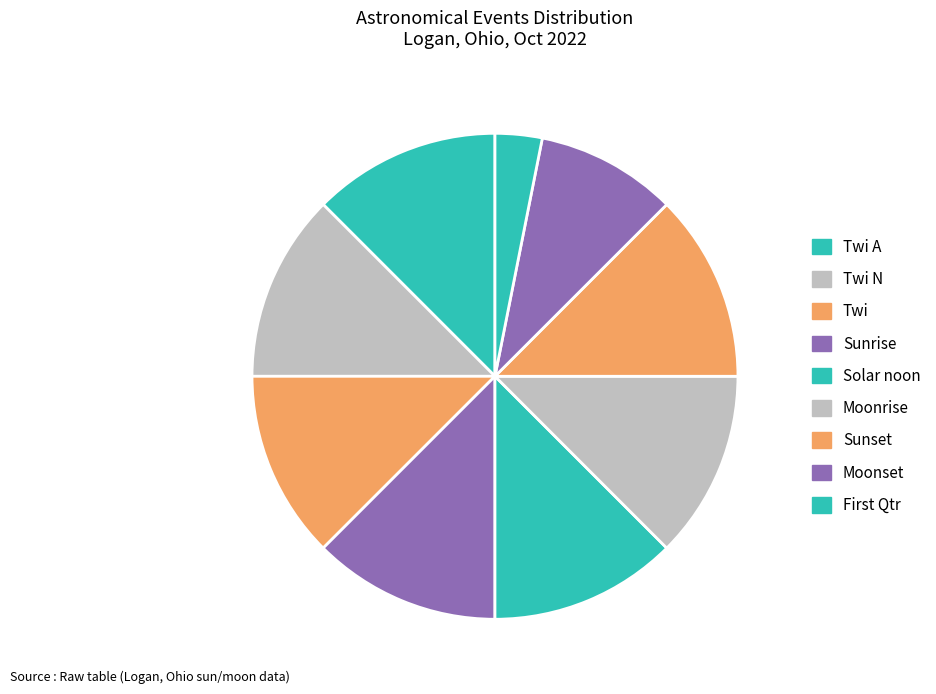

What is the change in value from Twi N to Moonrise?

-1